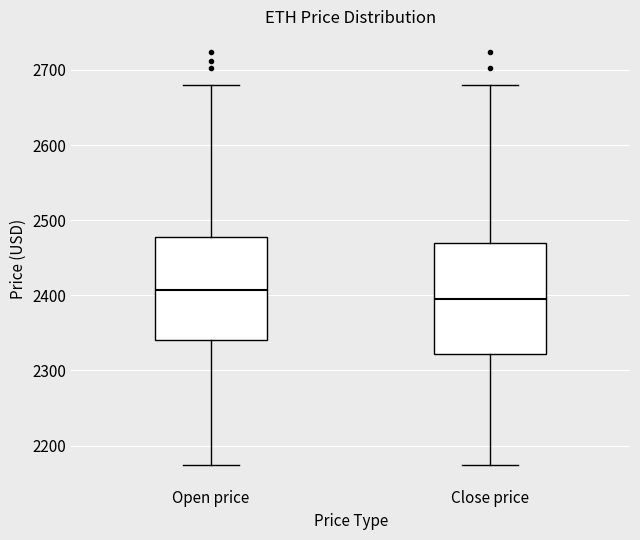

Which box's median line is the lowest?

Close price